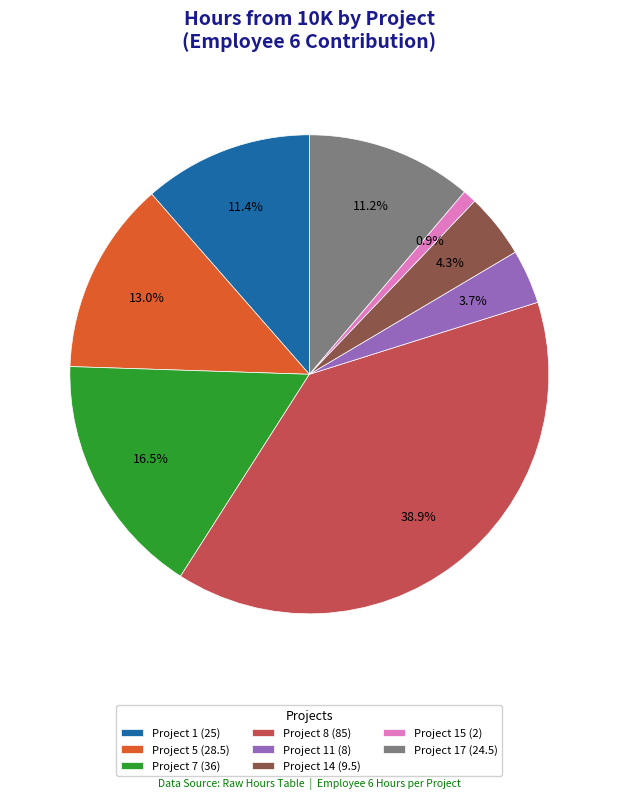

Which category has the biggest portion of the pie?

Project 8 (85)